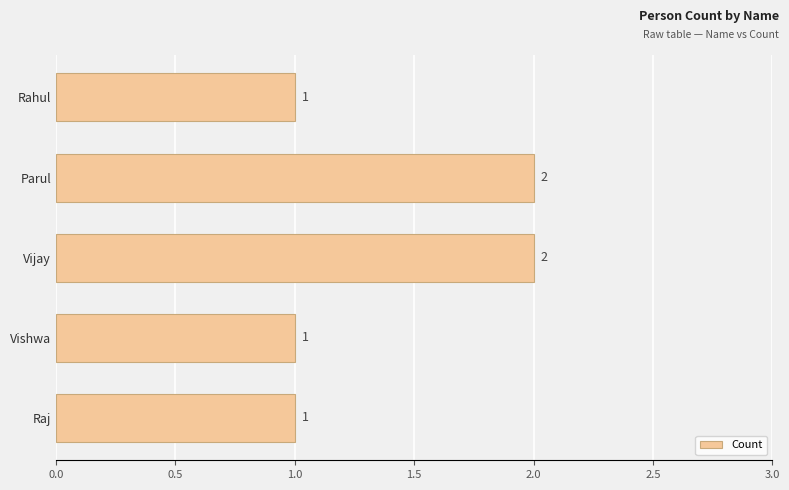

What is the greatest value displayed?

2